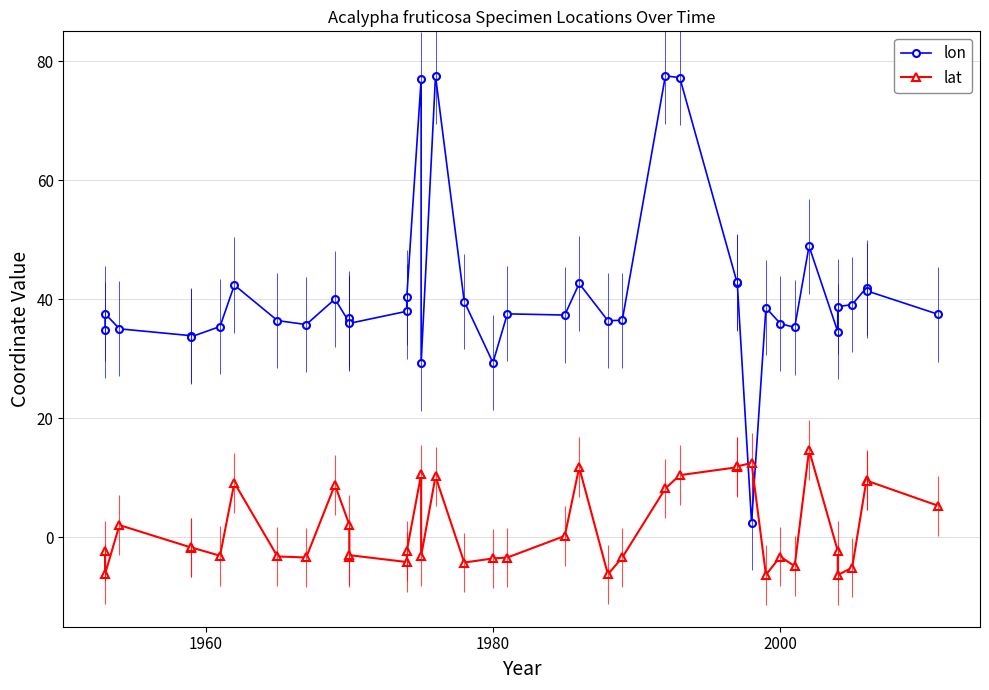

Reading right to left, extract all data points from this chart.

lon: 37.5	41.4	41.9	39.1	38.8	34.6	48.9	35.3	35.9	38.6	2.5	42.9	42.7	77.2	77.5	36.5	36.4	42.6	37.4	37.5	29.4	39.6	77.5	29.3	76.9	40.3	38.0	36.0	36.8	36.1	40.0	35.8	36.4	42.4	35.4	33.7	33.9	35.0	37.6	34.8
lat: 5.3	9.5	9.7	-5.1	-6.3	-2.3	14.7	-4.8	-3.2	-6.3	12.5	11.9	11.8	10.5	8.2	-3.4	-6.2	11.8	0.2	-3.4	-3.5	-4.2	10.2	-3.1	10.6	-2.3	-4.1	-3.0	-3.2	2.1	8.8	-3.4	-3.2	9.2	-3.1	-1.7	-1.7	2.1	-6.2	-2.3